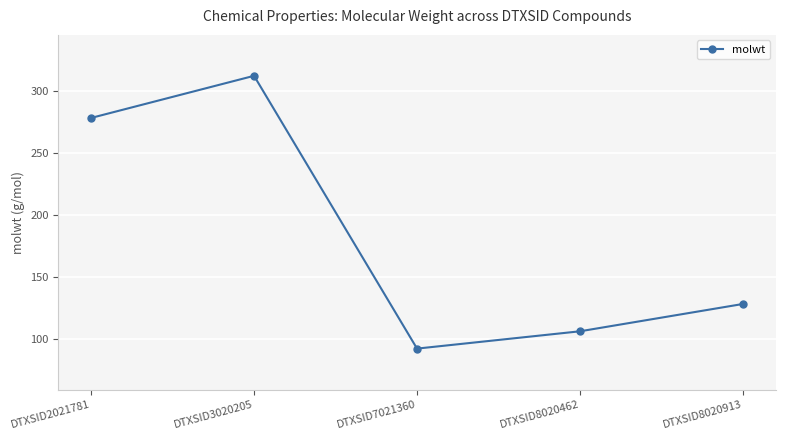

At which category does the data reach its first local peak?

DTXSID3020205